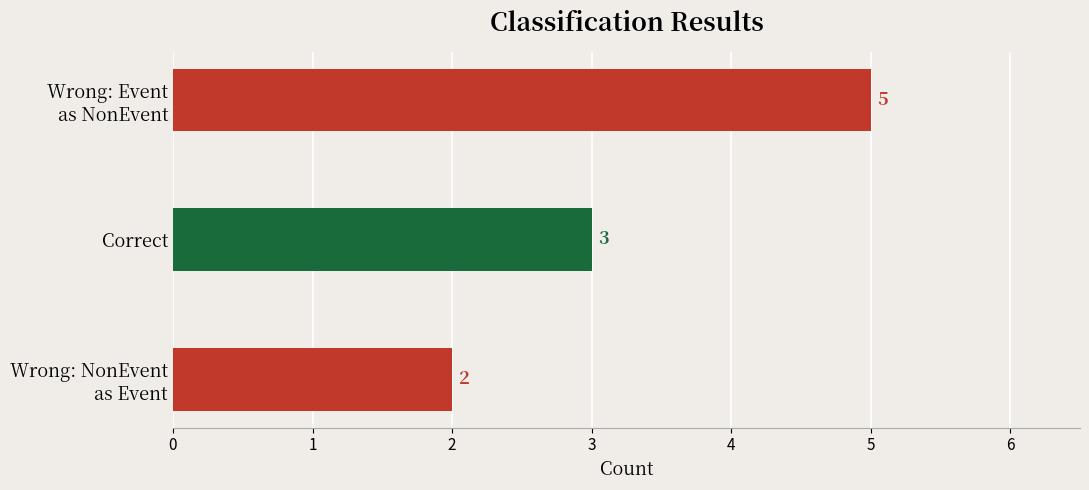

What is the minimum value shown in the chart?

2